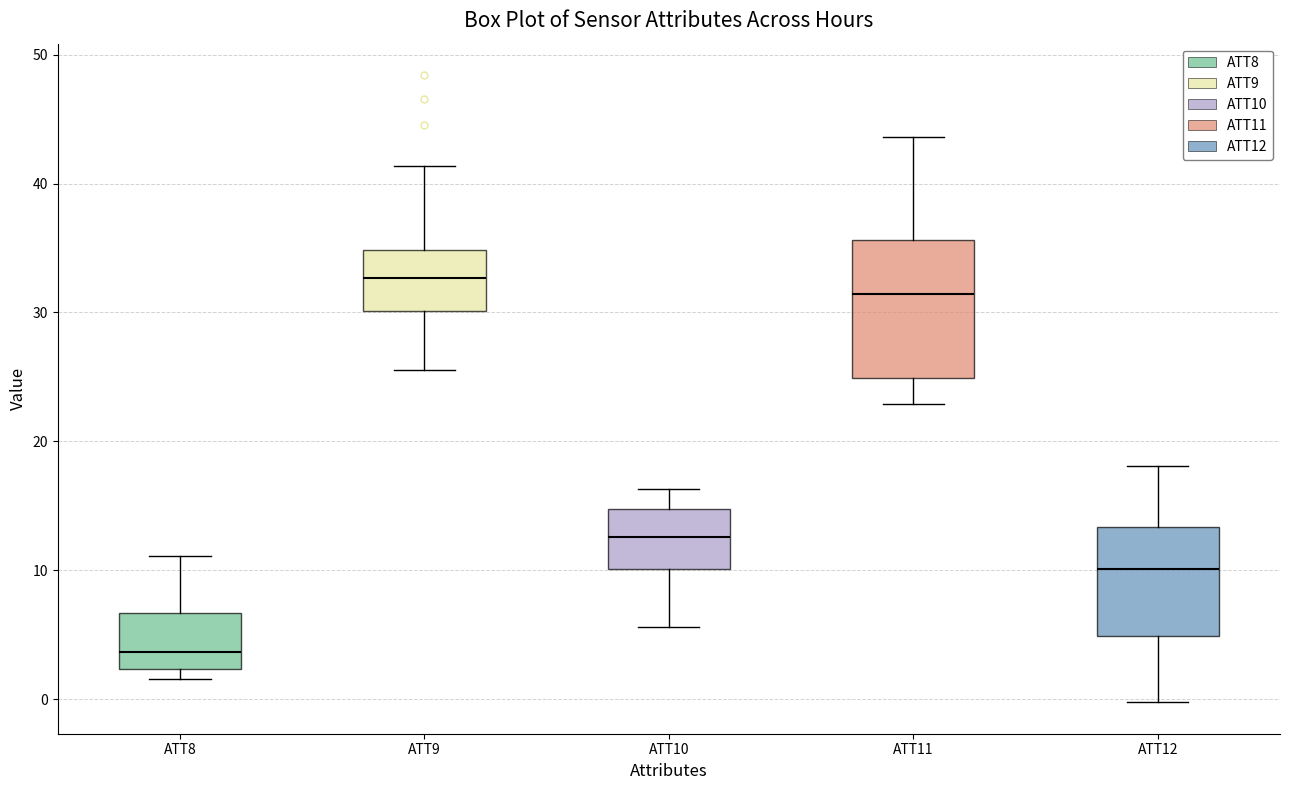

Reading left to right, read every box against the y-axis: the position of its median line, the range the box covers, and the ends of its whiskers. The values are not printed on the chart, so give them approximately, as read against the axis.

ATT8: median 4, box 2 to 7, whiskers 2 (just below the box's lower edge) to 11
ATT9: median 33, box 30 to 35, whiskers 26 to 41
ATT10: median 13, box 10 to 15, whiskers 6 to 16
ATT11: median 31, box 25 to 36, whiskers 23 to 44
ATT12: median 10, box 5 to 13, whiskers 0 to 18